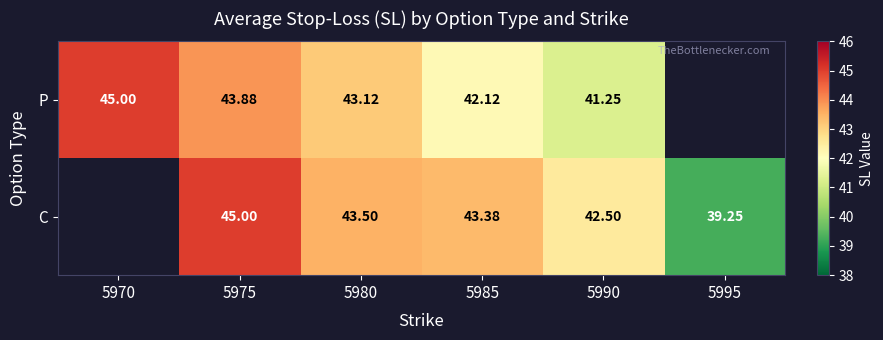

At which category does the chart reach its peak across all series?

5975